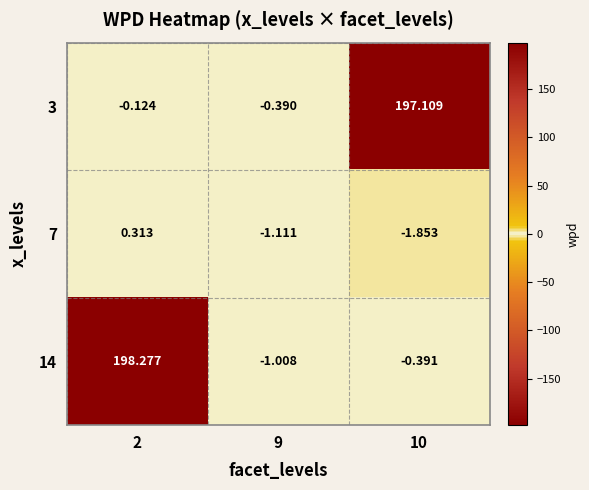

Is the value of 3 at 10 greater than the value of 14 at 10?

Yes